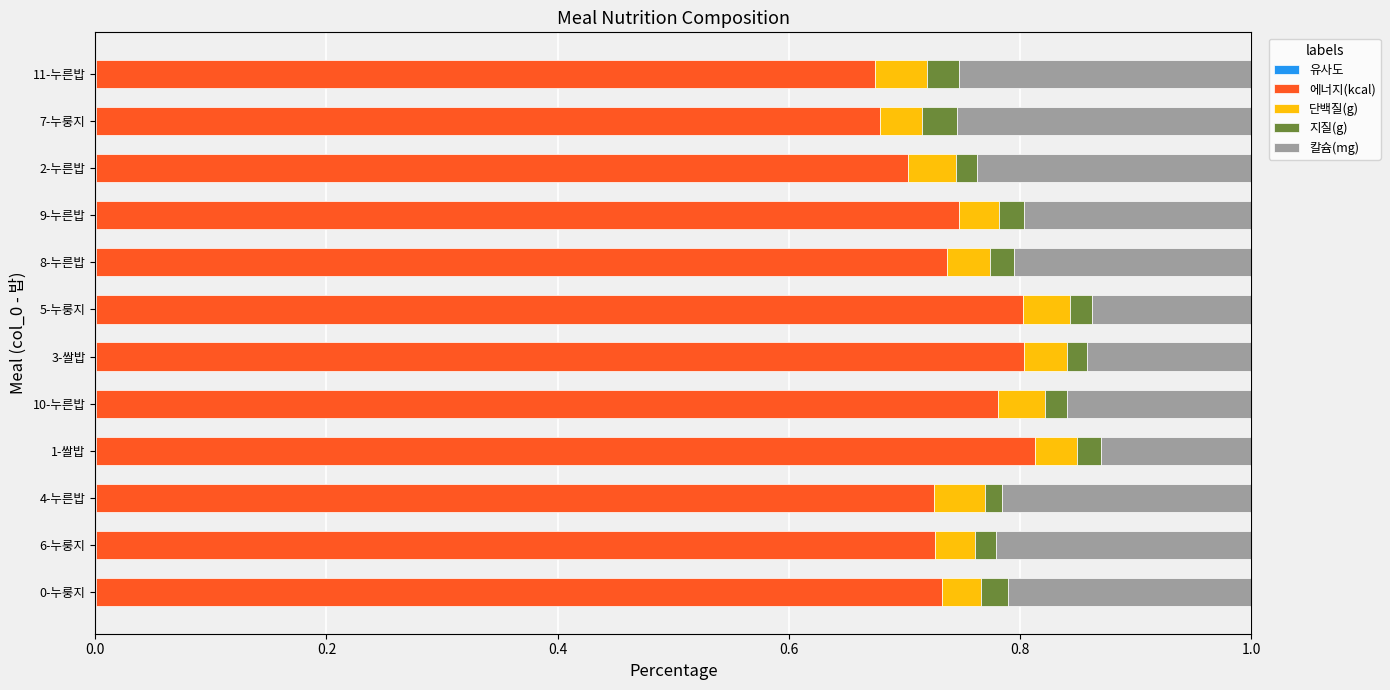

Count the 에너지(kcal) values in the range 0 to 1.

12